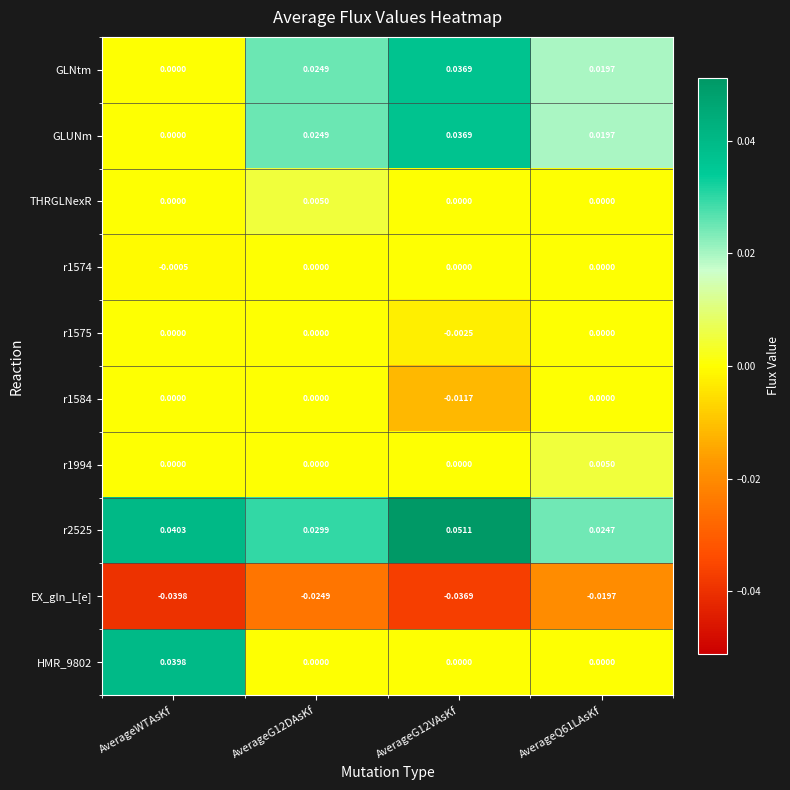

Between AverageWTAsKf and AverageG12DAsKf, which series saw the biggest shift?

HMR_9802